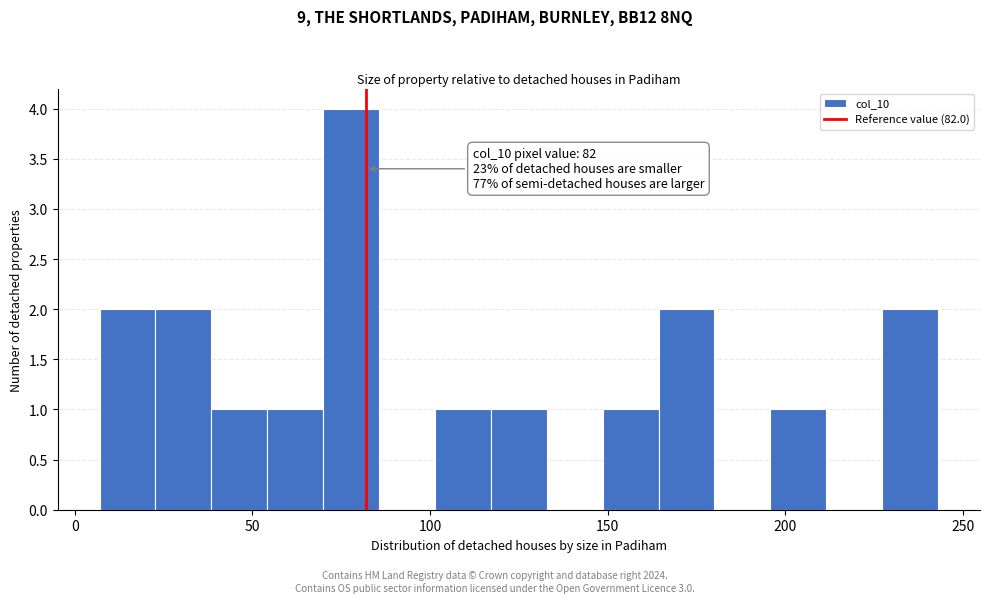

Read against the x-axis, roughly where is the centre of the tallest bar?

80